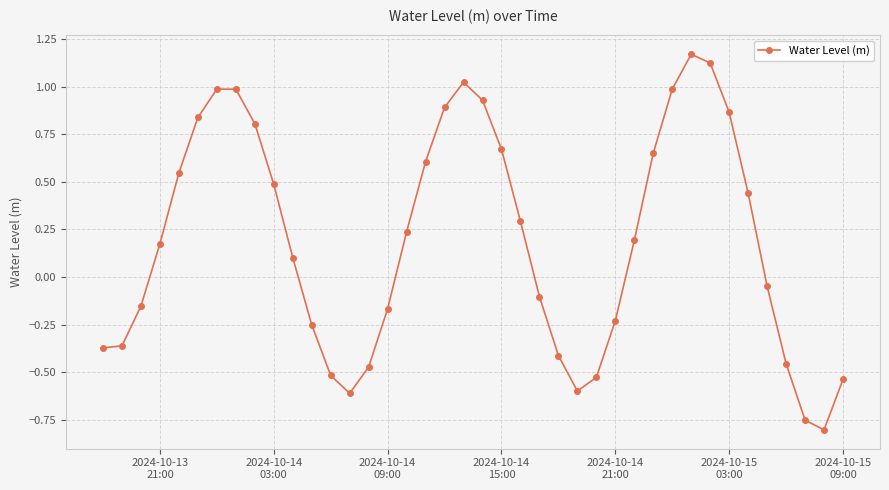

What is the difference between the second highest and second lowest values?

1.9